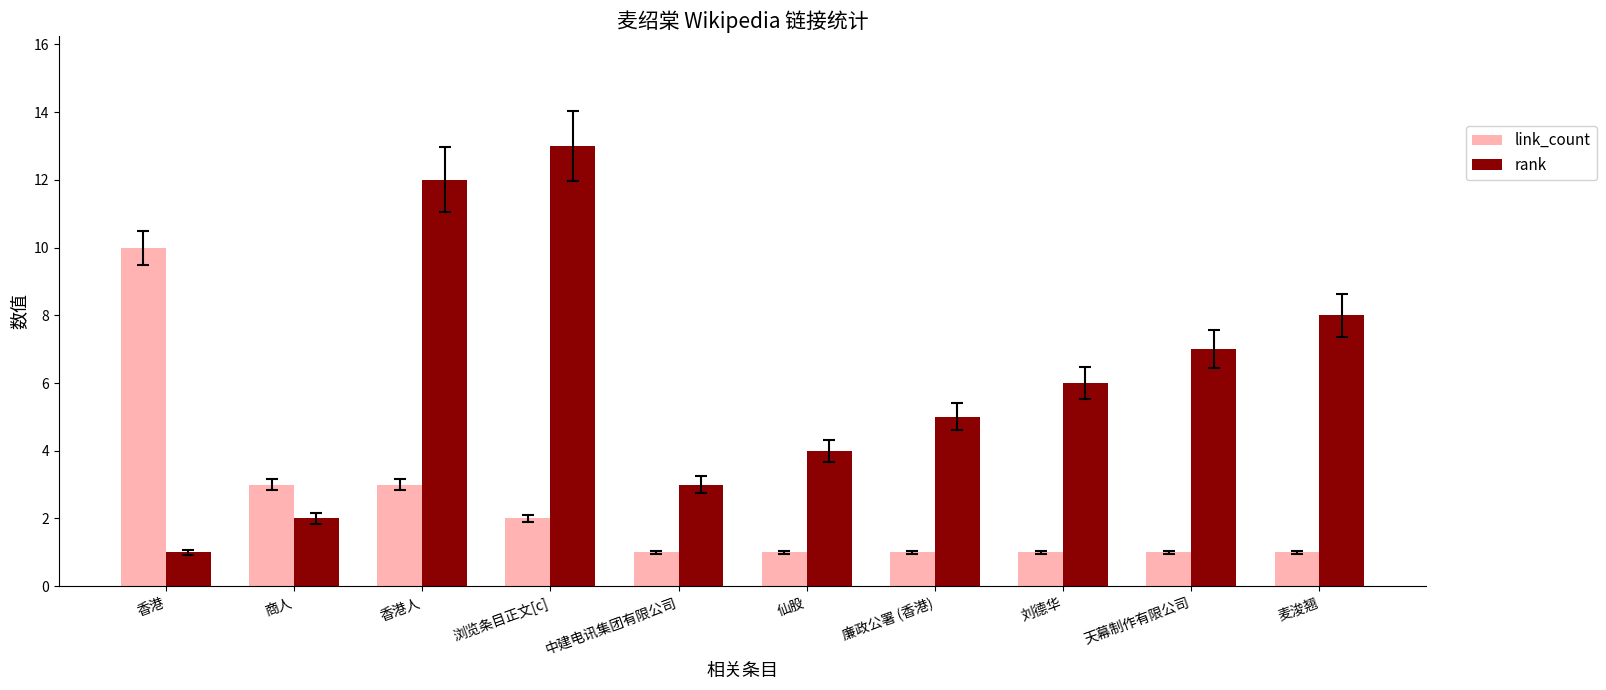

What is the total value across all series at 浏览条目正文[c]?

15